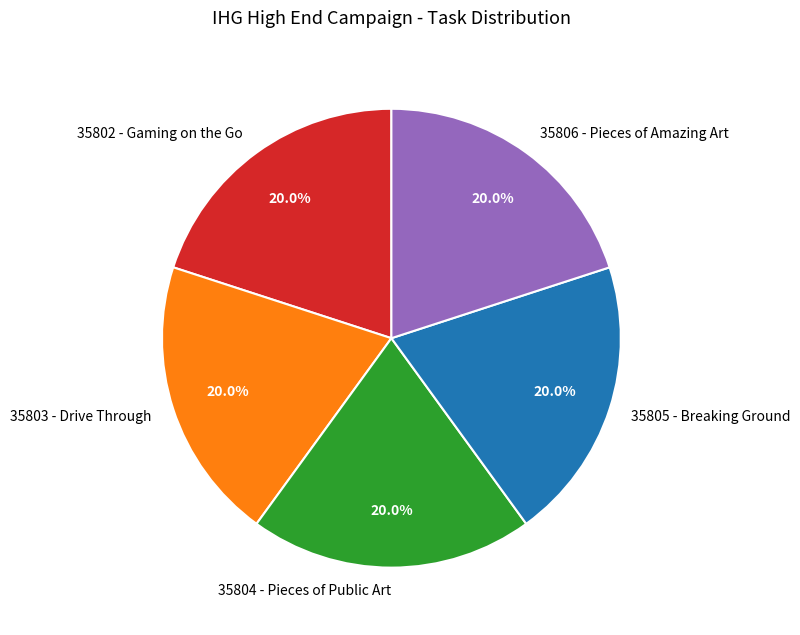

What percentage is the 35802 - Gaming on the Go slice, to the nearest percent?

20%